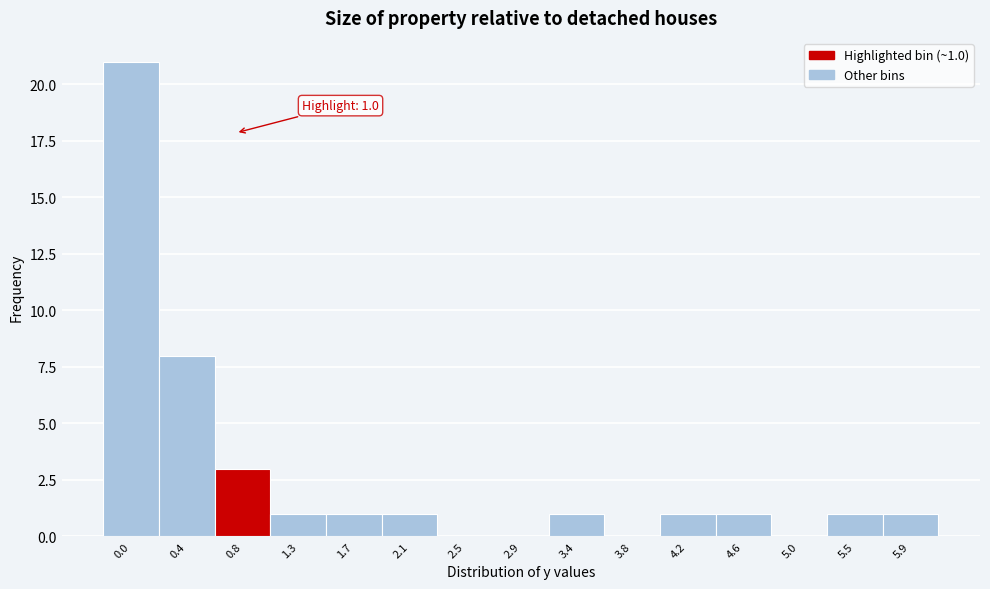

Reading right to left, what are all the values shown in this chart?

5.9=1	5.5=1	5.0=0	4.6=1	4.2=1	3.8=0	3.4=1	2.9=0	2.5=0	2.1=1	1.7=1	1.3=1	0.8=3	0.4=8	0.0=21